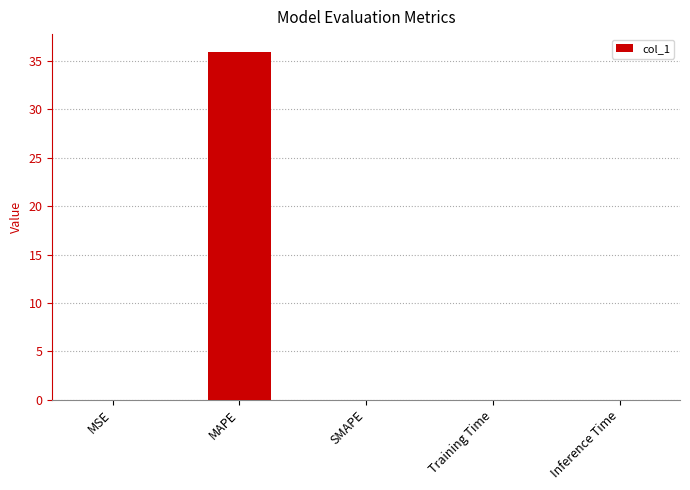

Between MAPE and Inference Time, which is larger?

MAPE